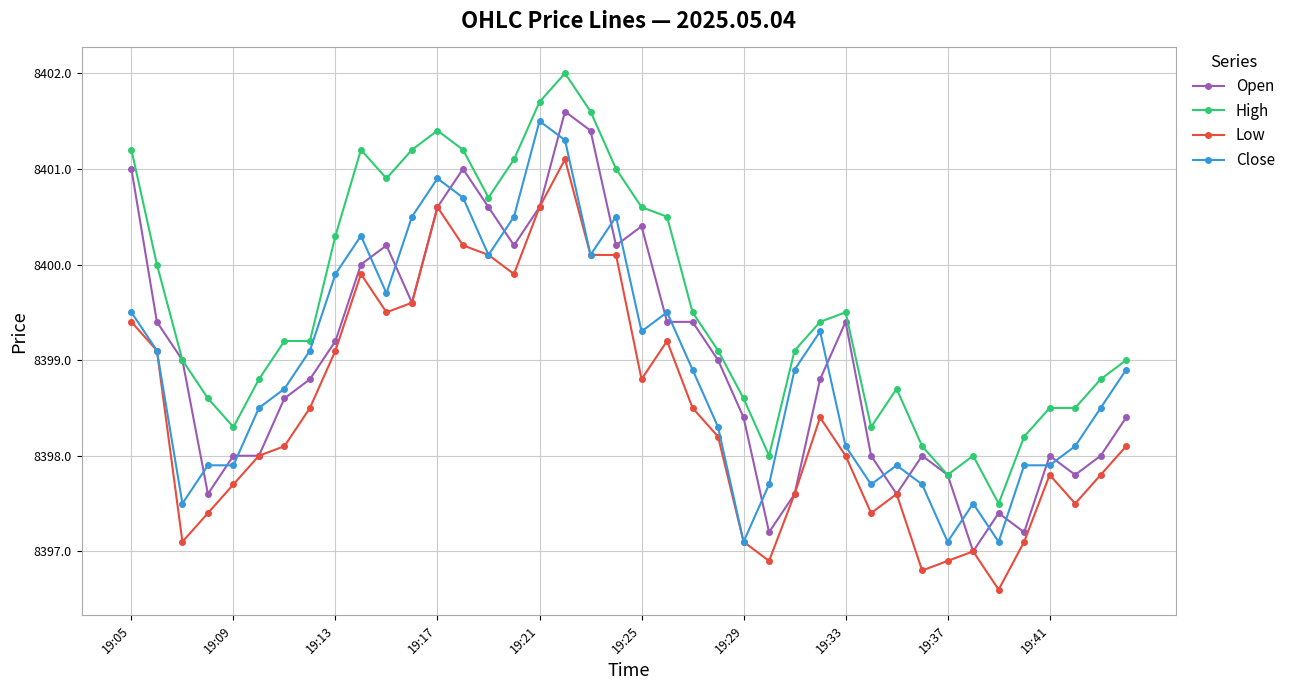

True or false: High has more than 1 interior local peaks.

True